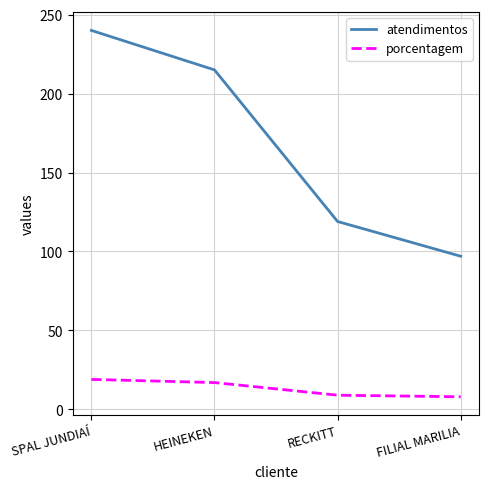

What is the smallest value displayed?

8